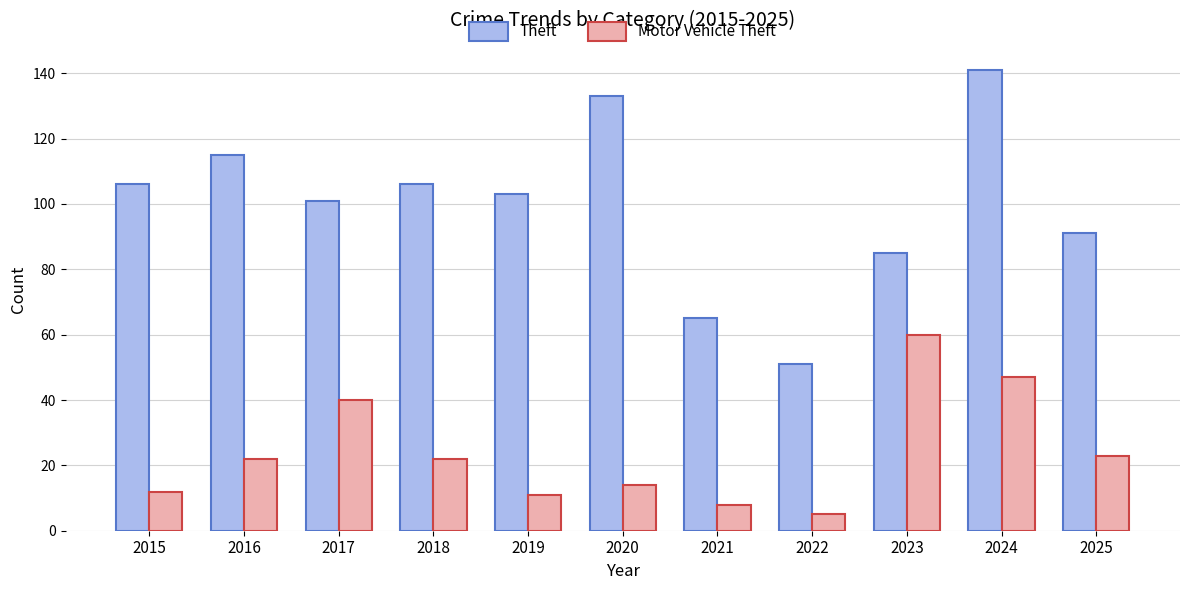

Reading left to right, what are all the values shown in this chart?

Theft: 106	115	101	106	103	133	65	51	85	141	91
Motor Vehicle Theft: 12	22	40	22	11	14	8	5	60	47	23